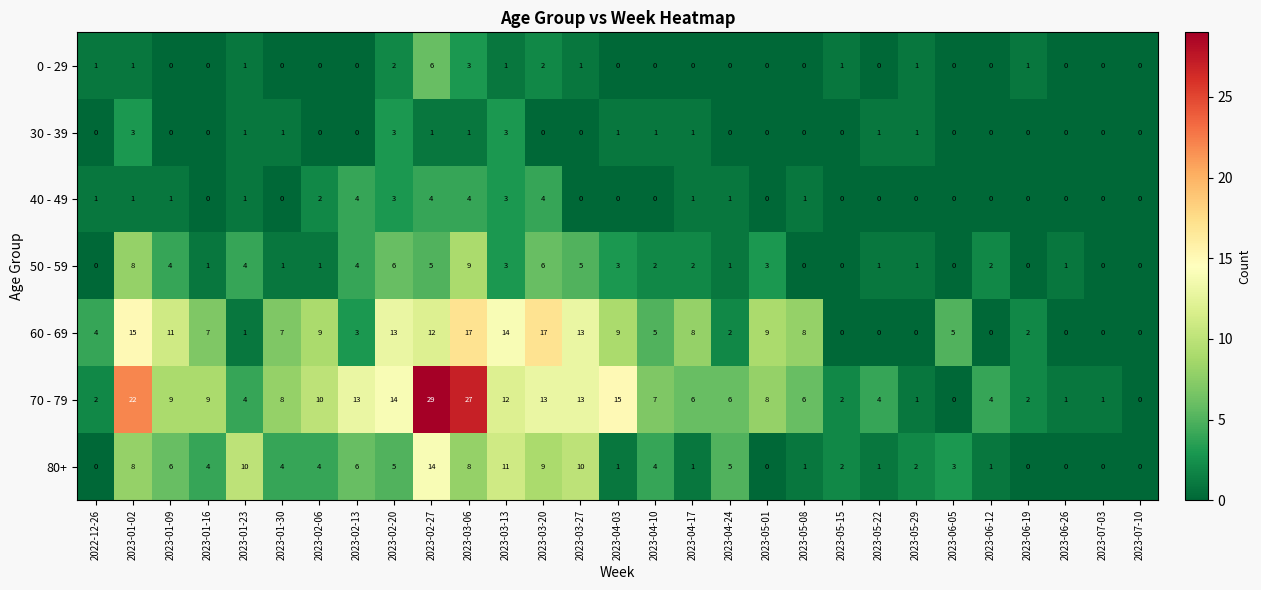

At which label does 70 - 79 first exceed 7?

2023-01-02